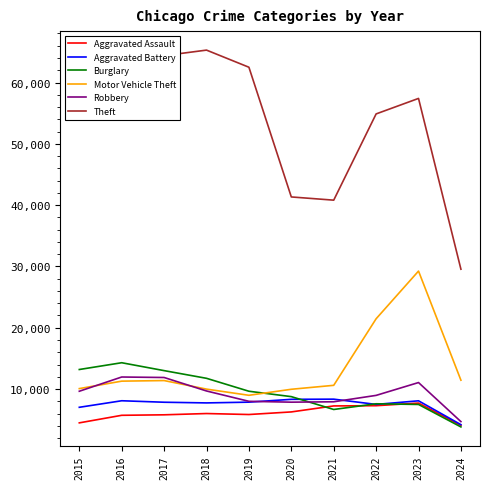

At which category is the sum across all series the highest?

2023